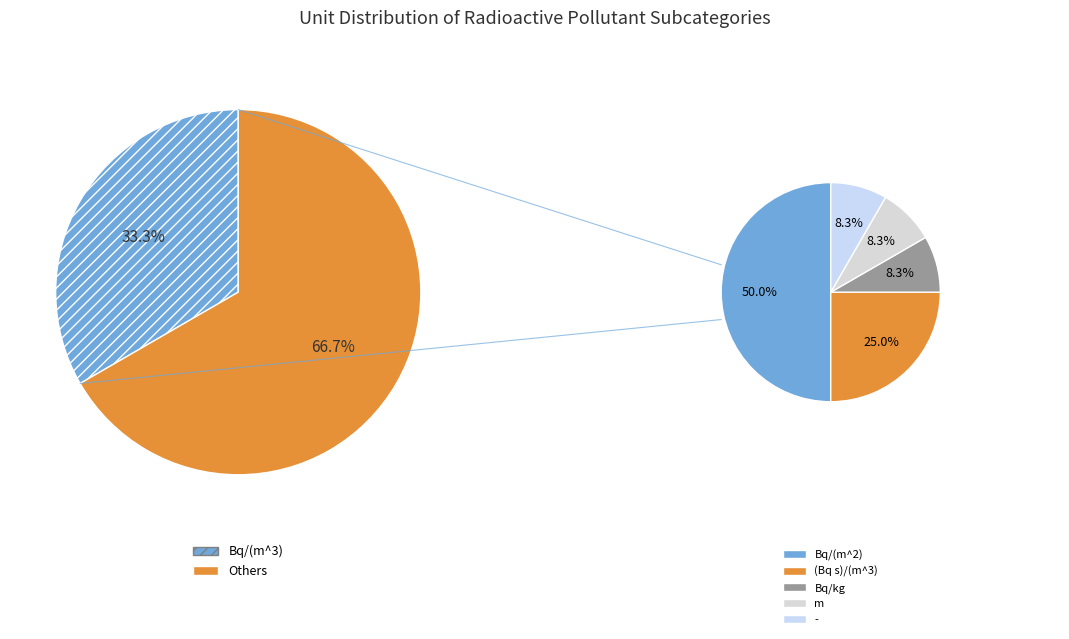

Does any single category account for the majority?

No